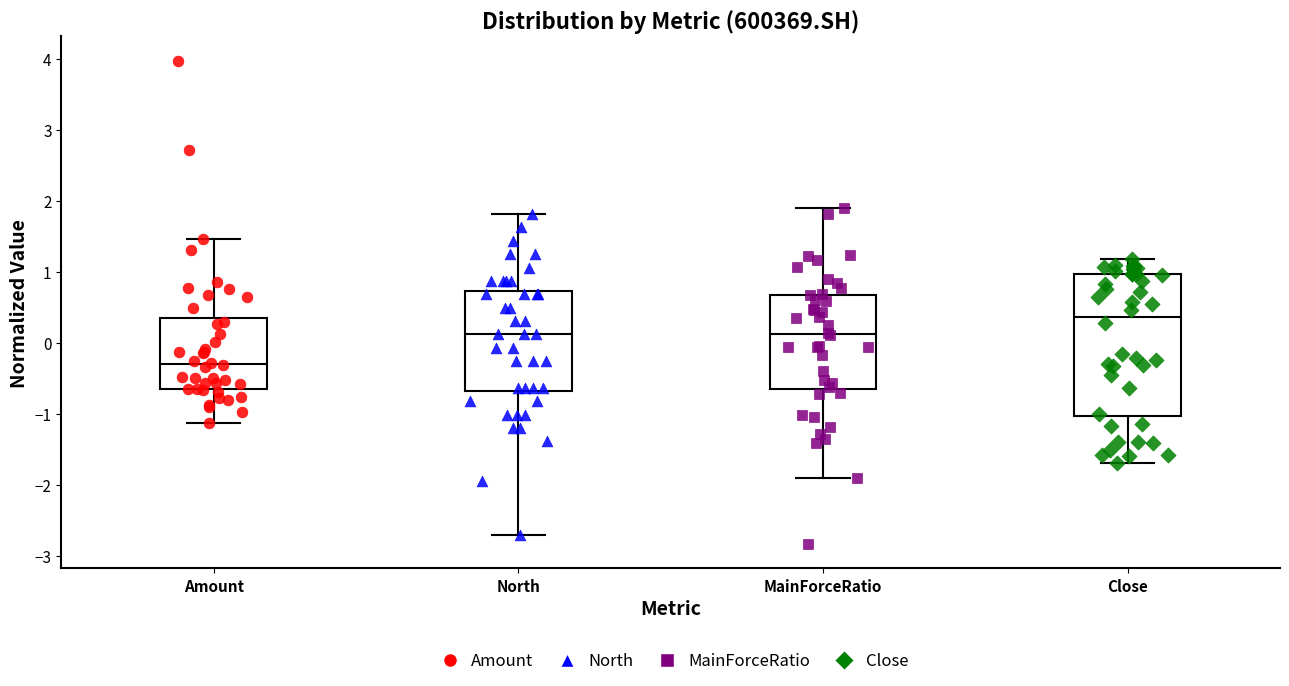

Comparing the boxes themselves (not the whiskers), which one is the tallest?

Close